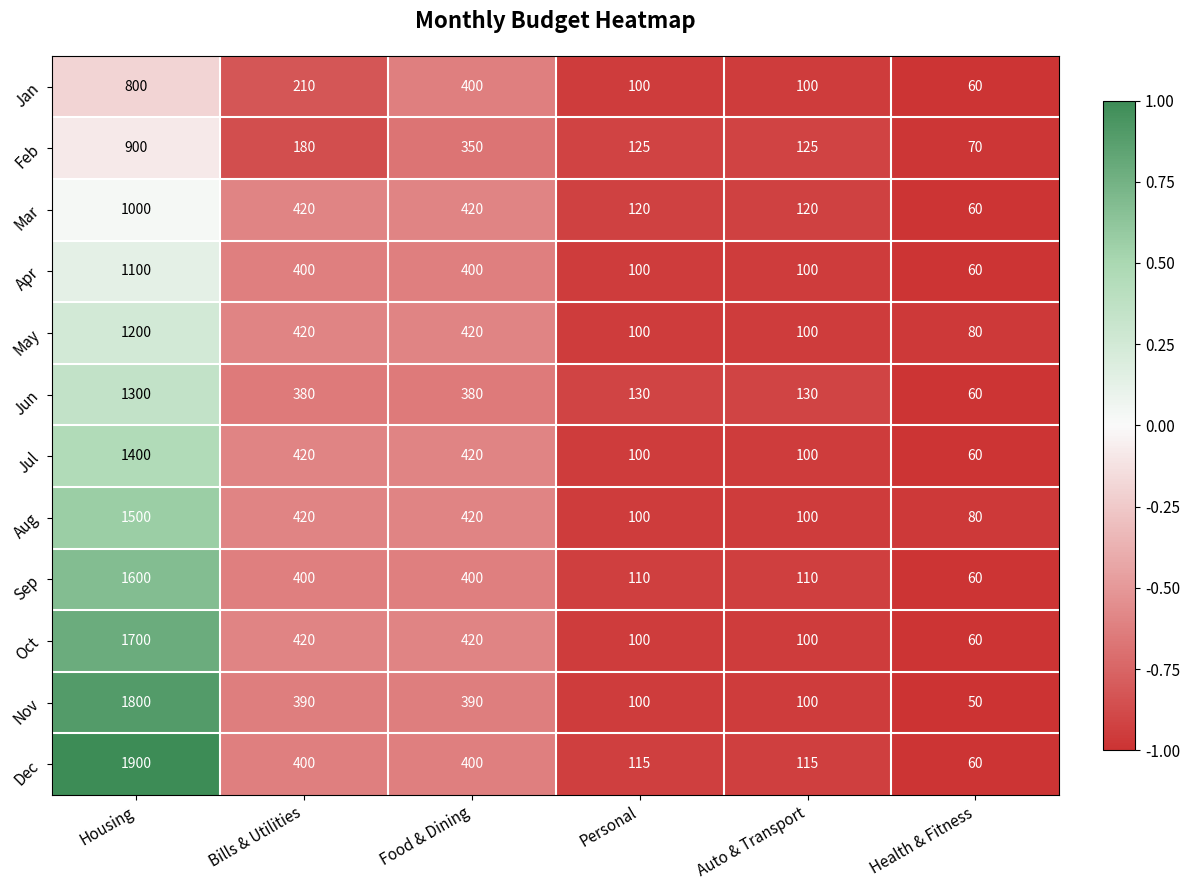

True or false: May has a value of 146 at Auto & Transport.

False